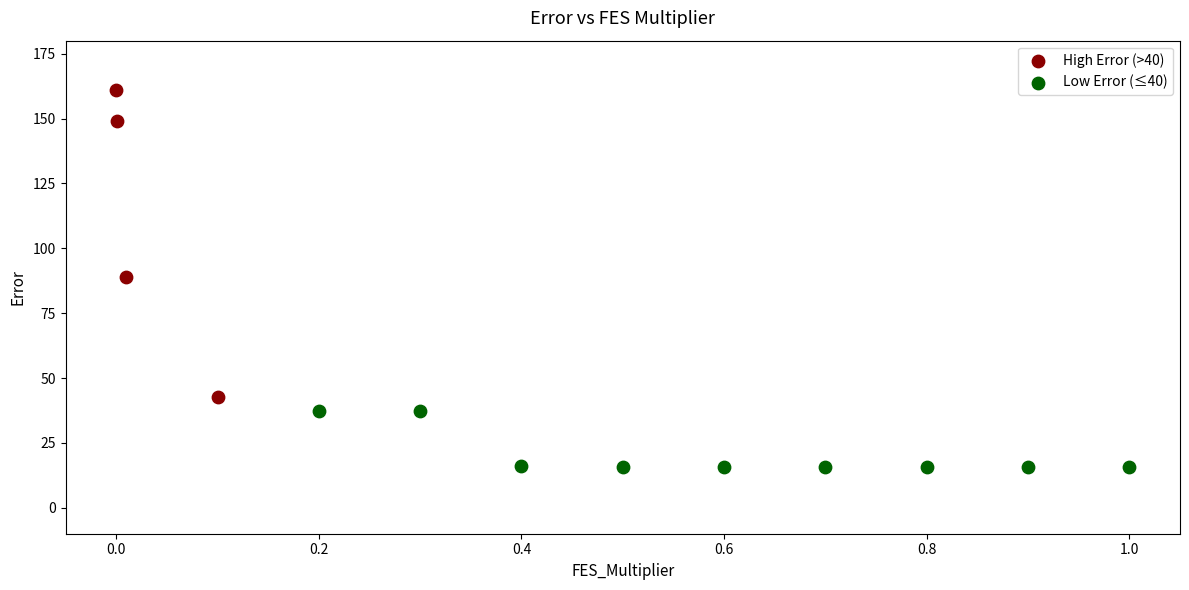

What are all the series names shown in the legend?

High Error (>40), Low Error (≤40)